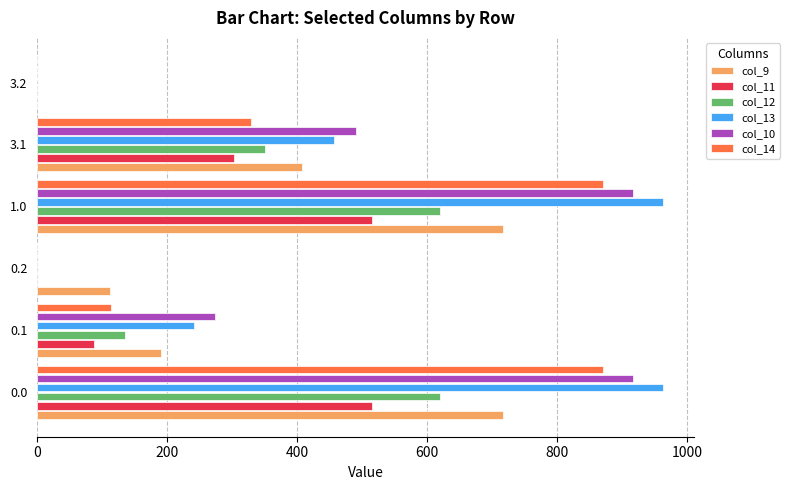

What is the maximum value shown in the chart?

962.7